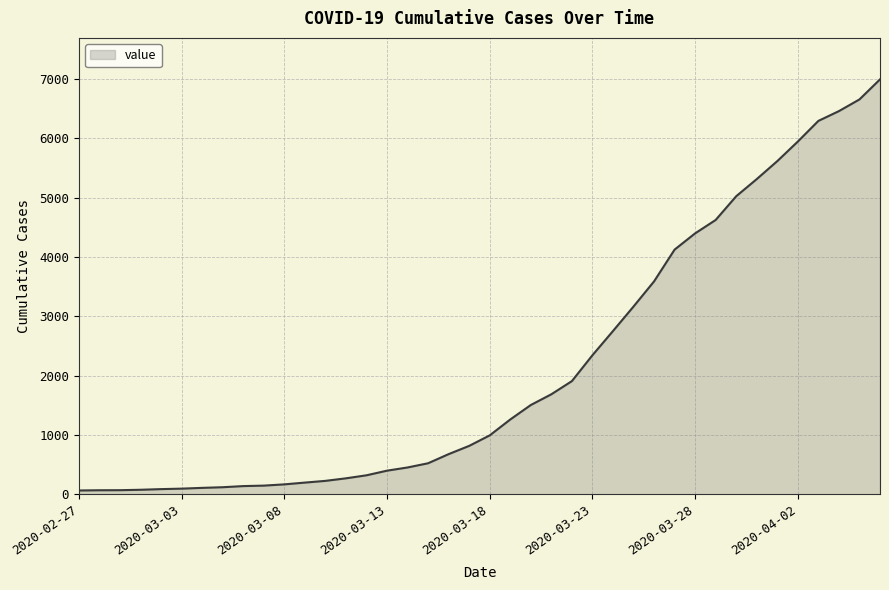

What is the difference between the maximum and minimum values?

6931